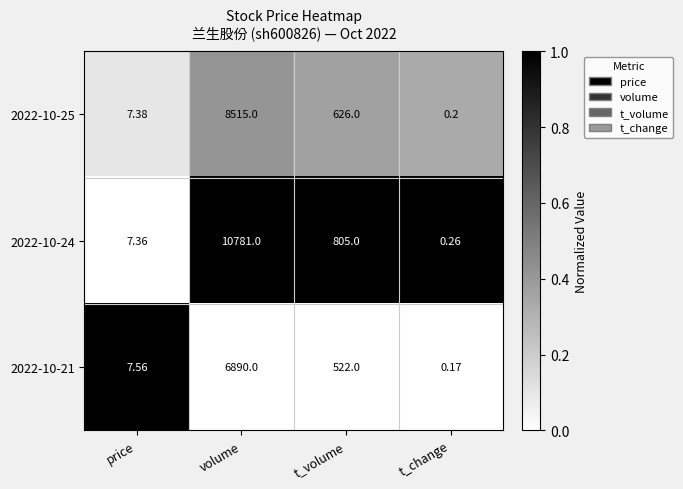

Where is 2022-10-24 nearest to the value 5390?

t_volume